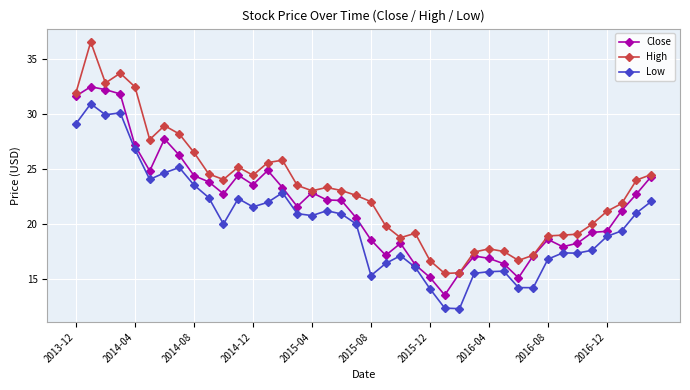

Which series has the largest total across all categories?

High